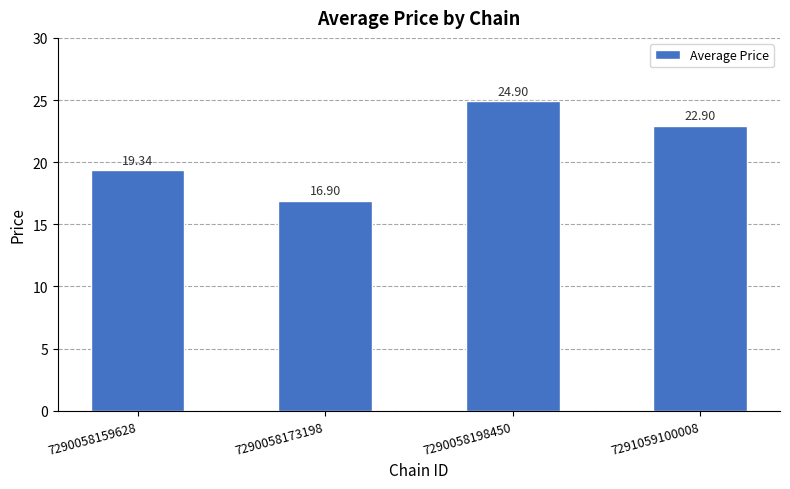

Reading right to left, transcribe all the data shown in this chart.

22.9	24.9	16.9	19.3